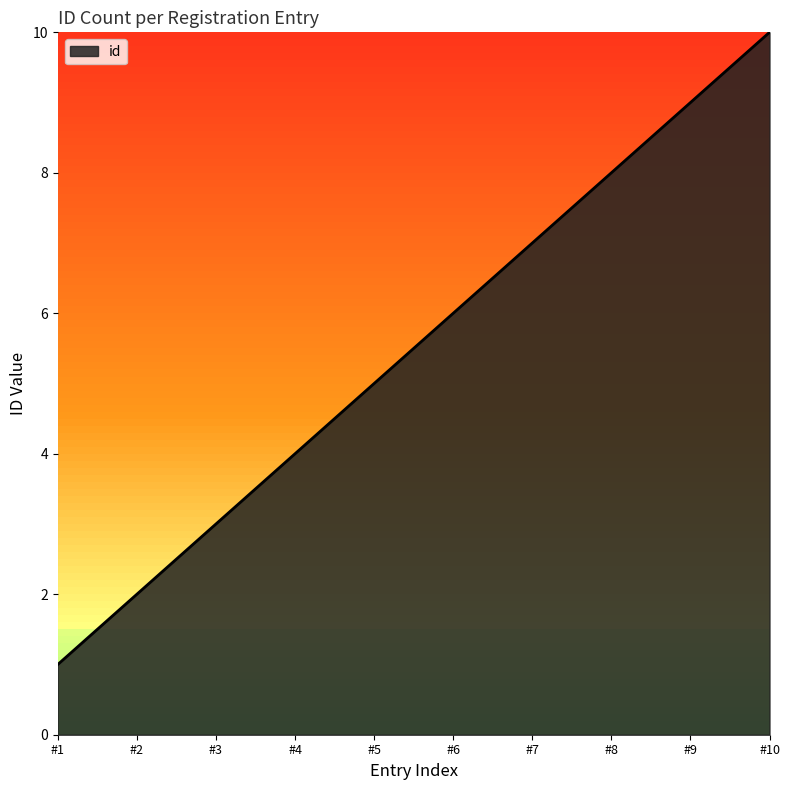

Does the chart display data point markers on the line(s)?

No